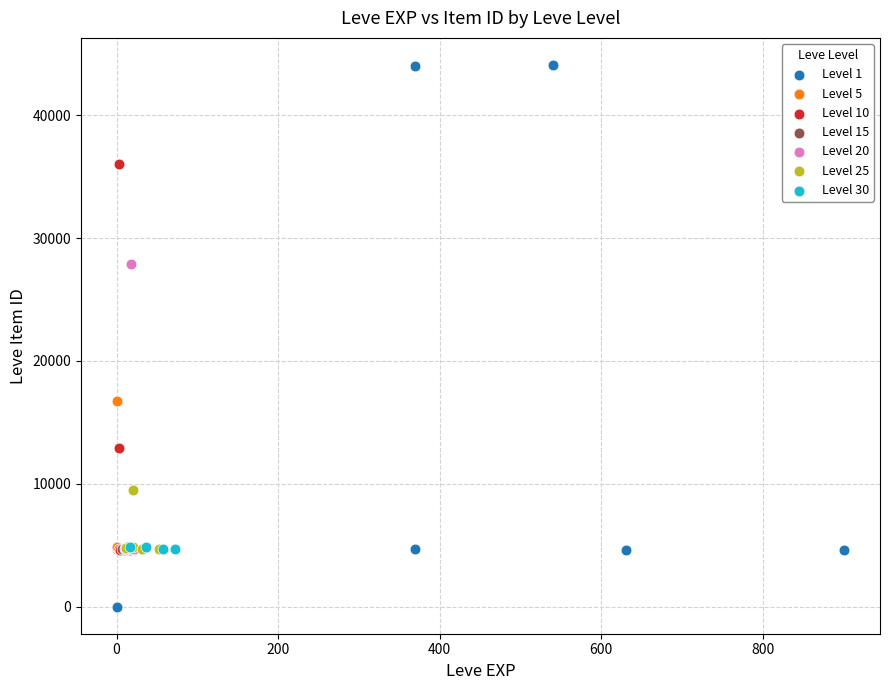

Which series contains the lowest Y value?

Level 1